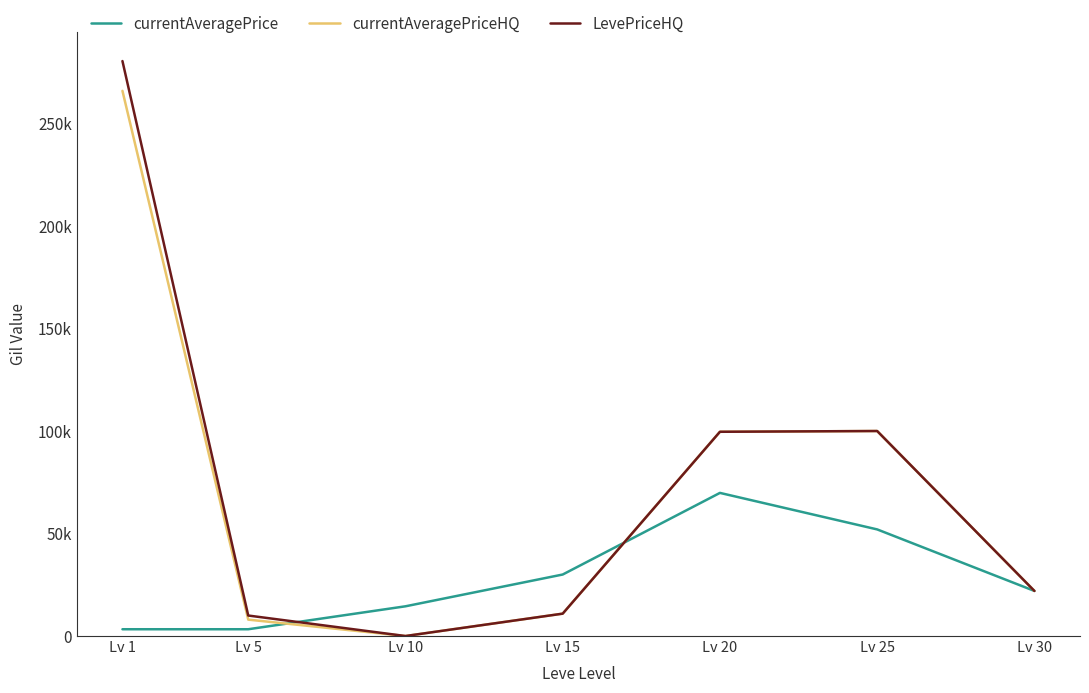

Reading right to left, transcribe all the data shown in this chart.

currentAveragePrice: Lv 30=21998.5	Lv 25=52005.5	Lv 20=69813.0	Lv 15=30000.0	Lv 10=14500.0	Lv 5=3309.0	Lv 1=3307.0
currentAveragePriceHQ: Lv 30=21999.0	Lv 25=99998.0	Lv 20=99626.0	Lv 15=10916.3	Lv 10=0.0	Lv 5=8000.0	Lv 1=265925.5
LevePriceHQ: Lv 30=21999.0	Lv 25=99998.0	Lv 20=99626.0	Lv 15=10916.3	Lv 10=0.0	Lv 5=9999.0	Lv 1=280449.5